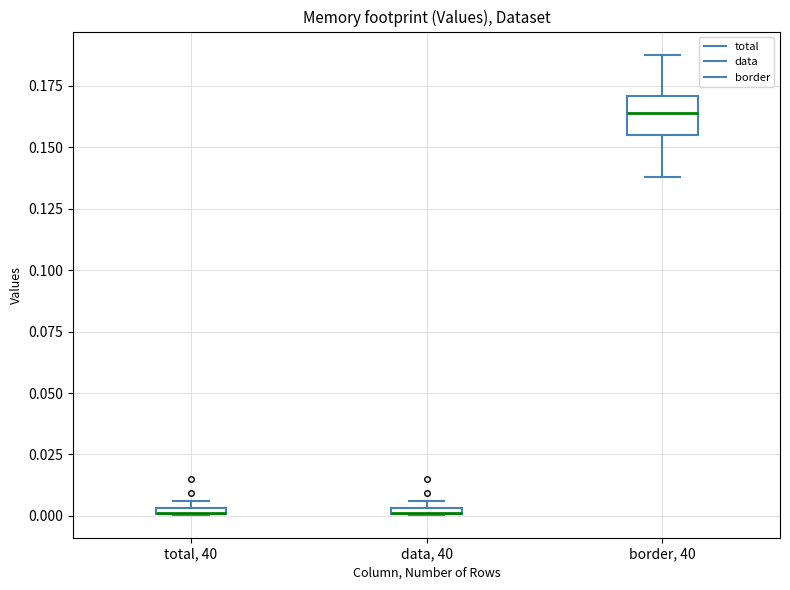

Which box is the tallest, from its lower edge to its upper edge?

border, 40